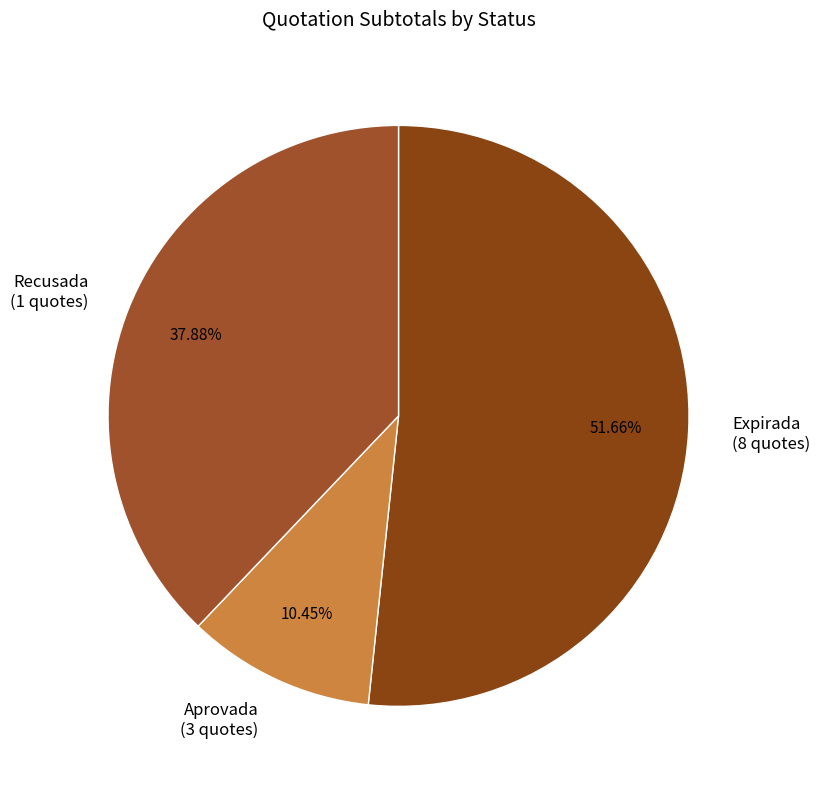

Between Recusada (1 quotes) and Aprovada (3 quotes), which is larger?

Recusada (1 quotes)